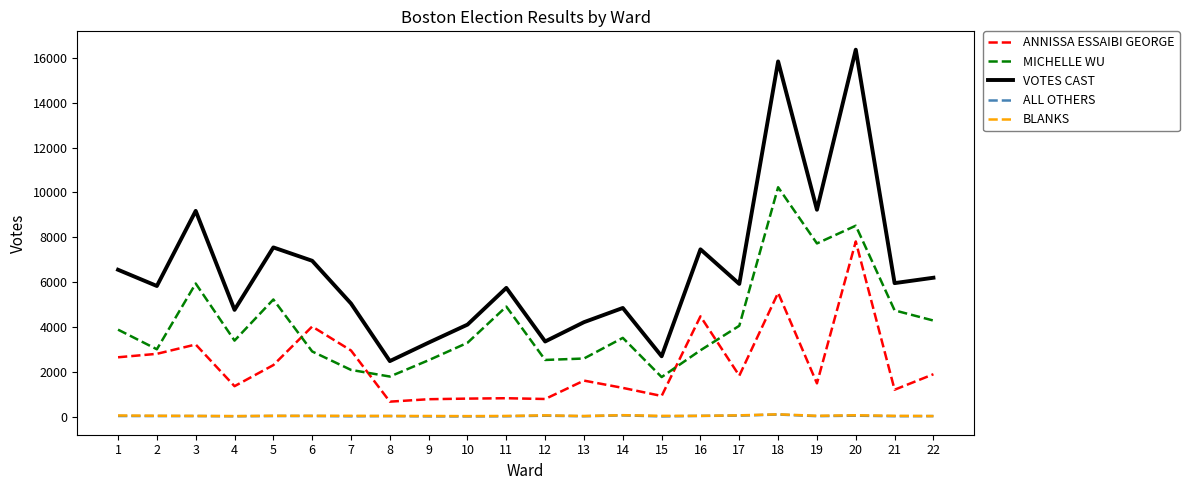

Which series has the largest range (max minus min)?

VOTES CAST